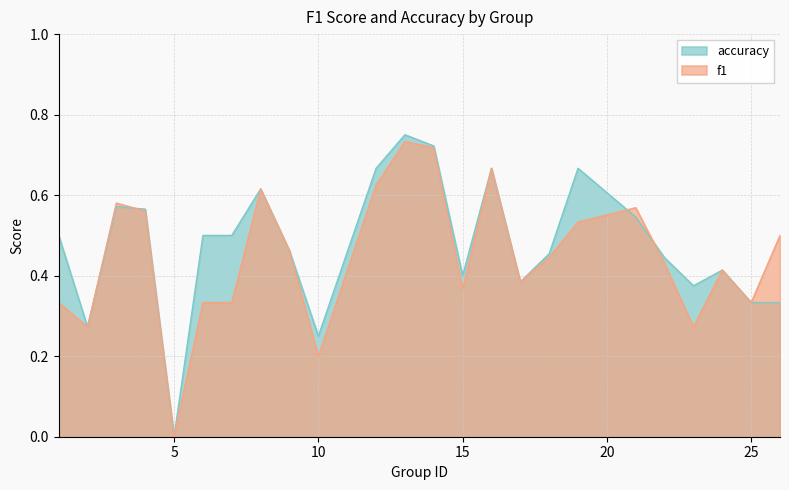

Read the accuracy value at 17.

0.4